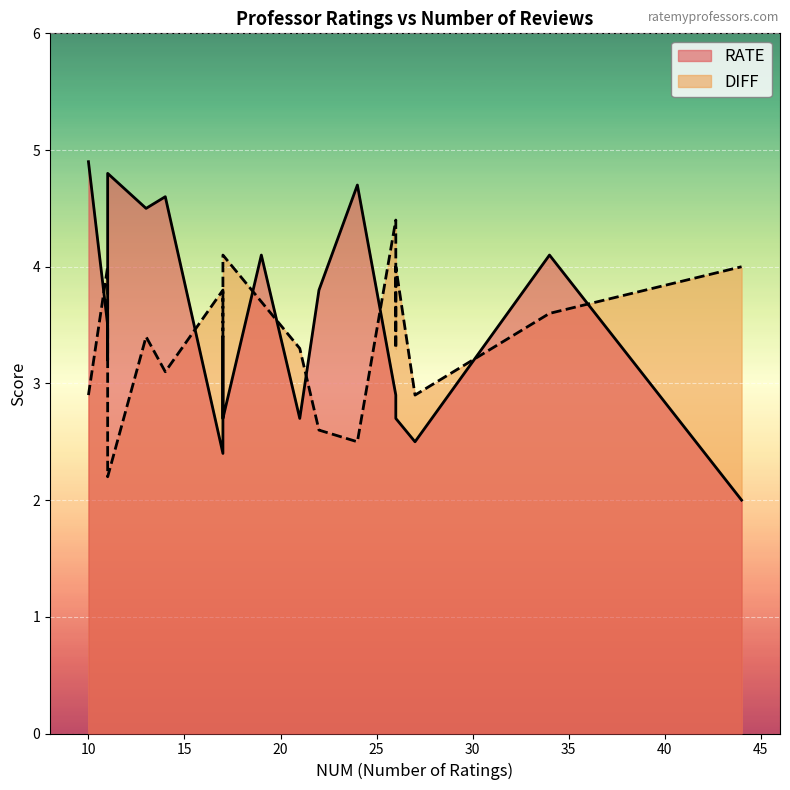

What is the sum of the RATE values at 11 and 13?

8.0